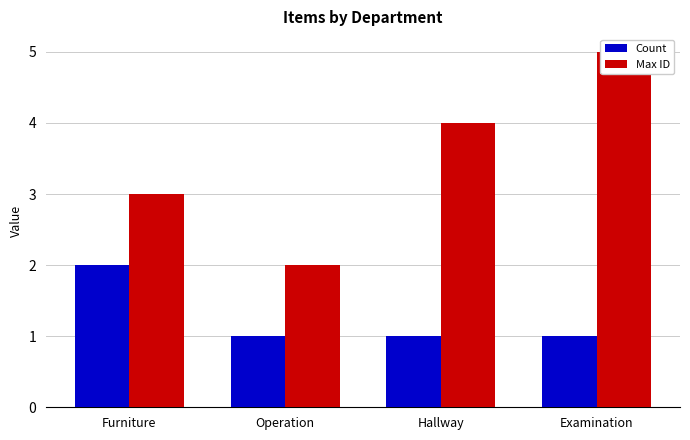

How many data points in Max ID are less than 4?

2